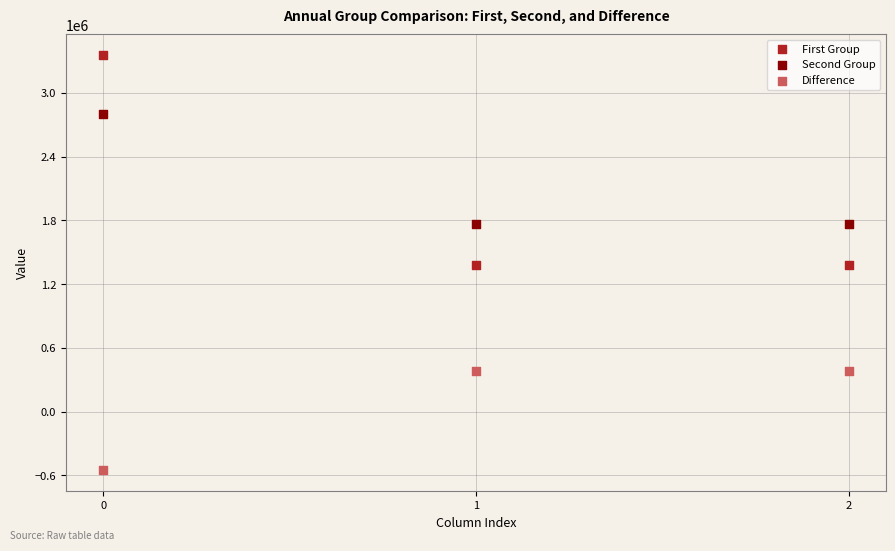

Which series has the largest Y range (max minus min)?

First Group